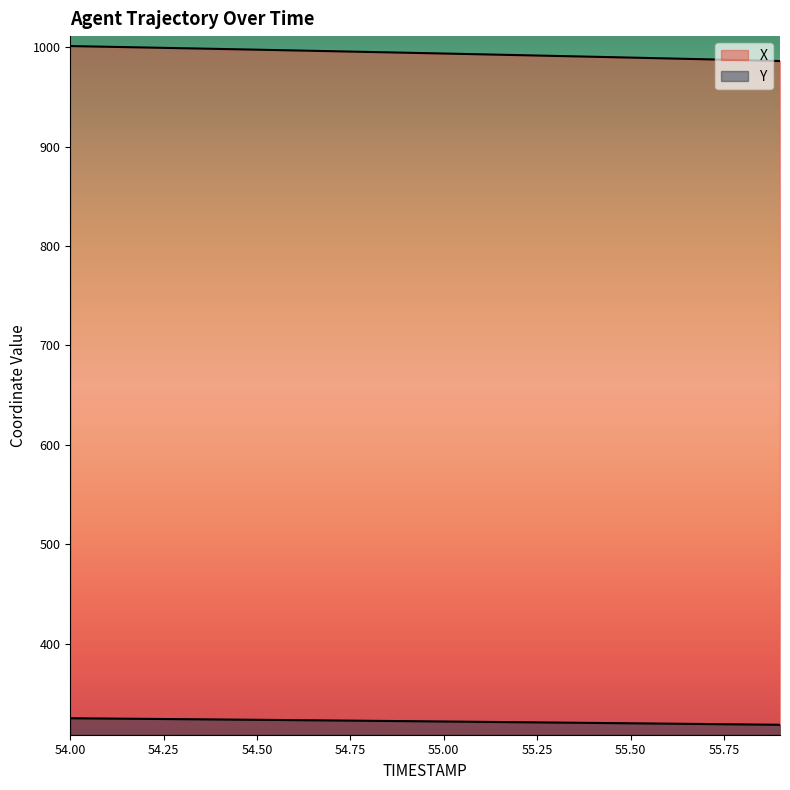

Which category has the highest value in the X series?

54.0